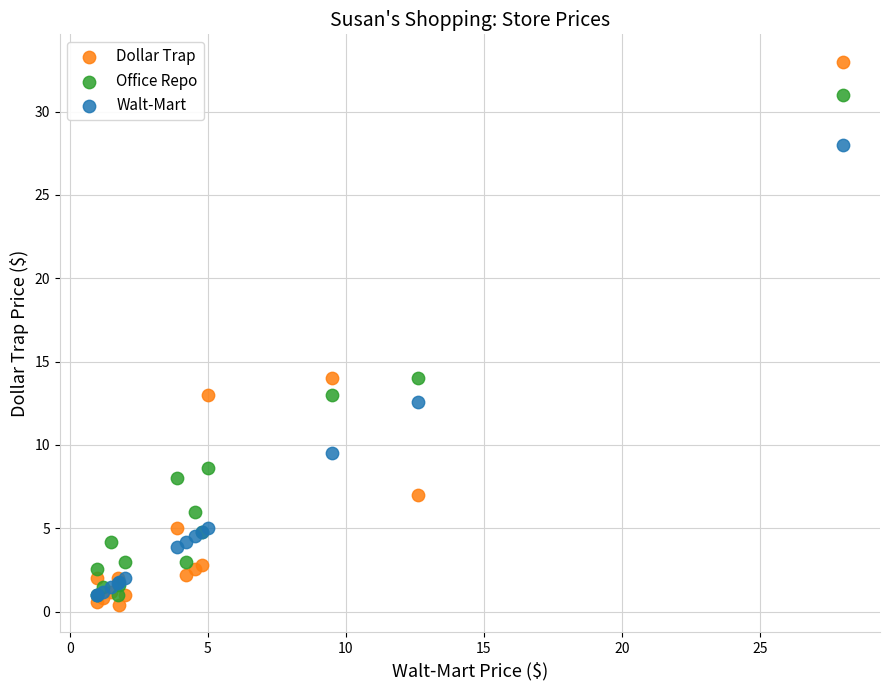

Which series contains the lowest Y value?

Dollar Trap